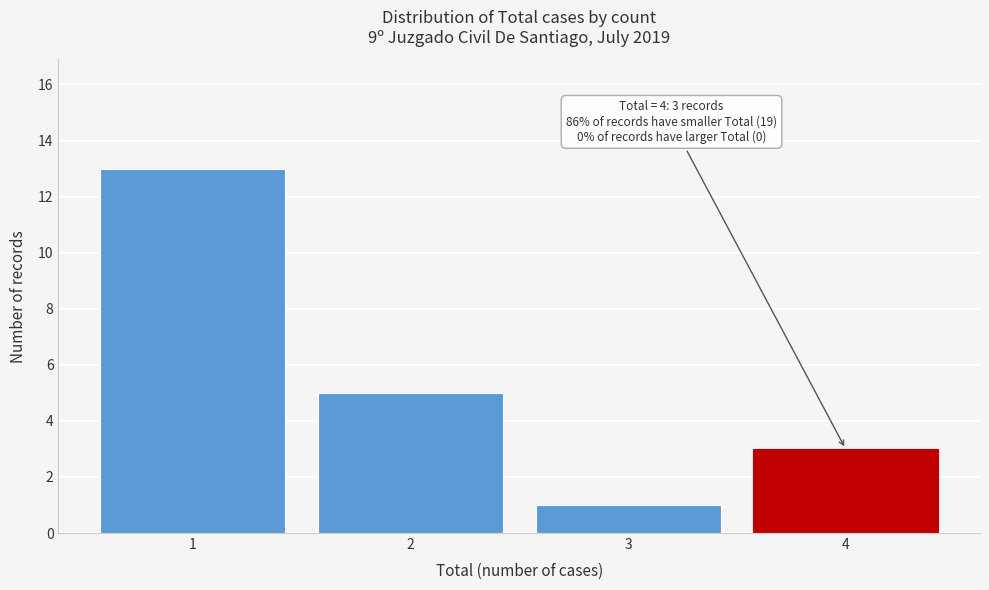

Reading right to left, transcribe all the data shown in this chart.

4=3	3=1	2=5	1=13